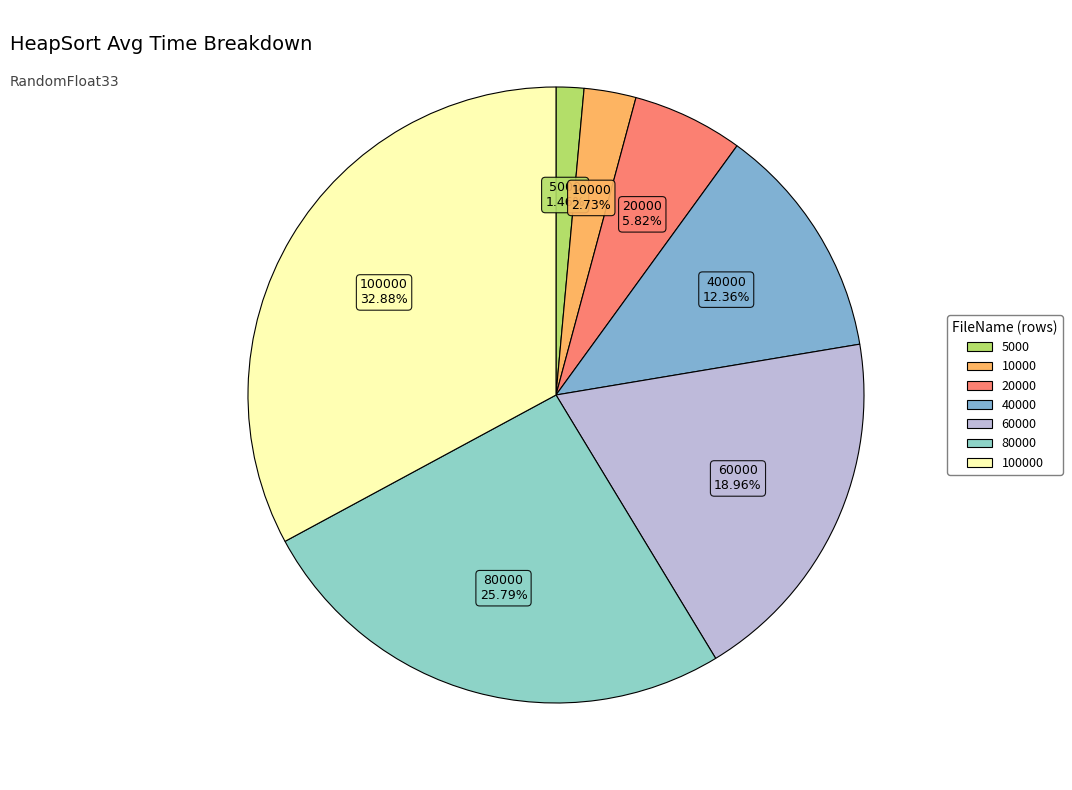

Do 5000 and 40000 together represent more than half of the pie?

No